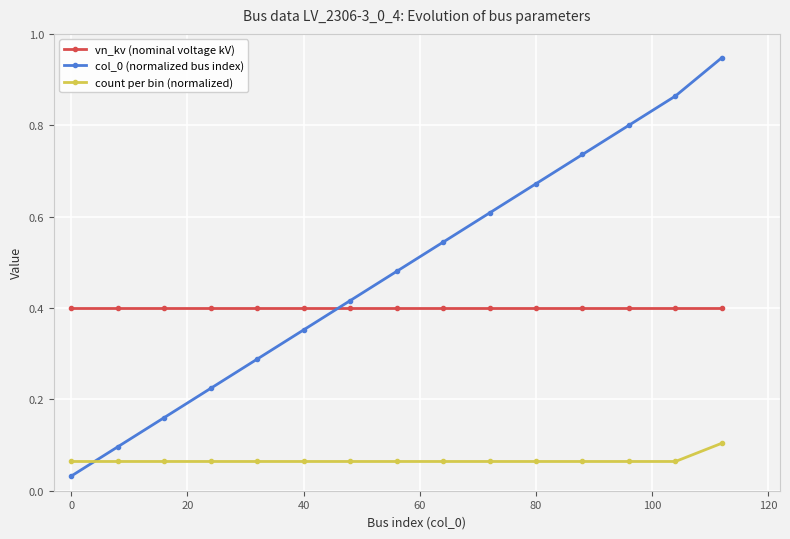

True or false: col_0 (normalized bus index) and vn_kv (nominal voltage kV) cross at least once.

True